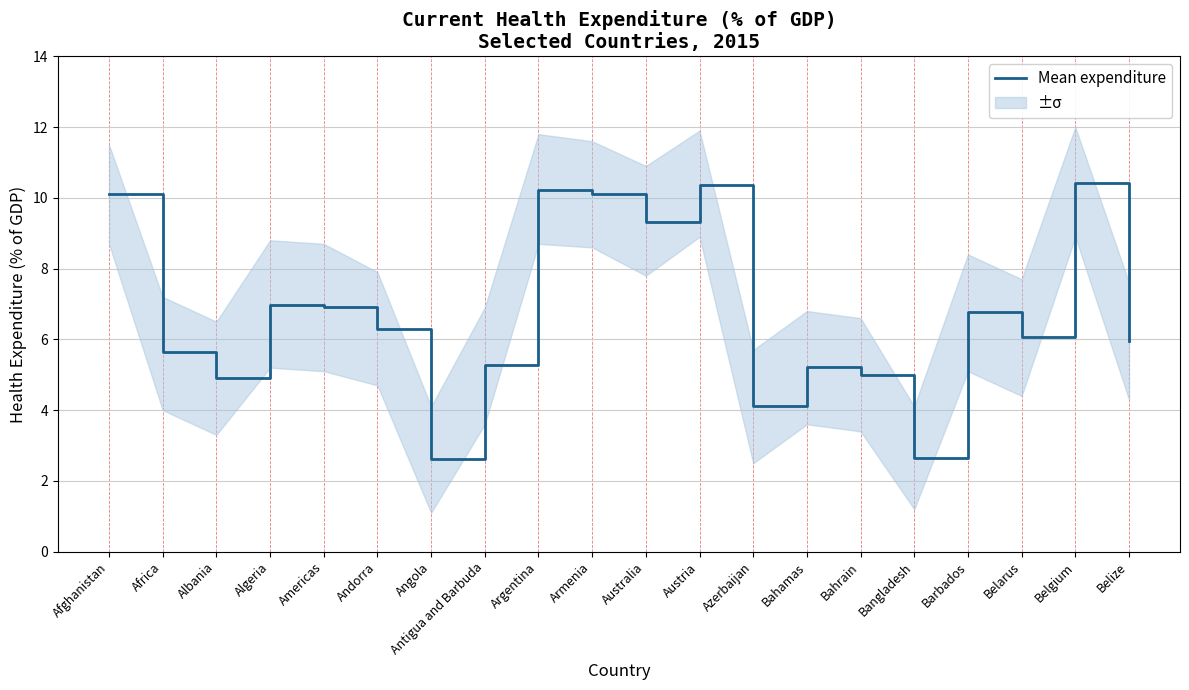

List the labels in order of value, smallest first.

Angola, Bangladesh, Azerbaijan, Albania, Bahrain, Bahamas, Antigua and Barbuda, Africa, Belize, Belarus, Andorra, Barbados, Americas, Algeria, Australia, Afghanistan, Armenia, Argentina, Austria, Belgium